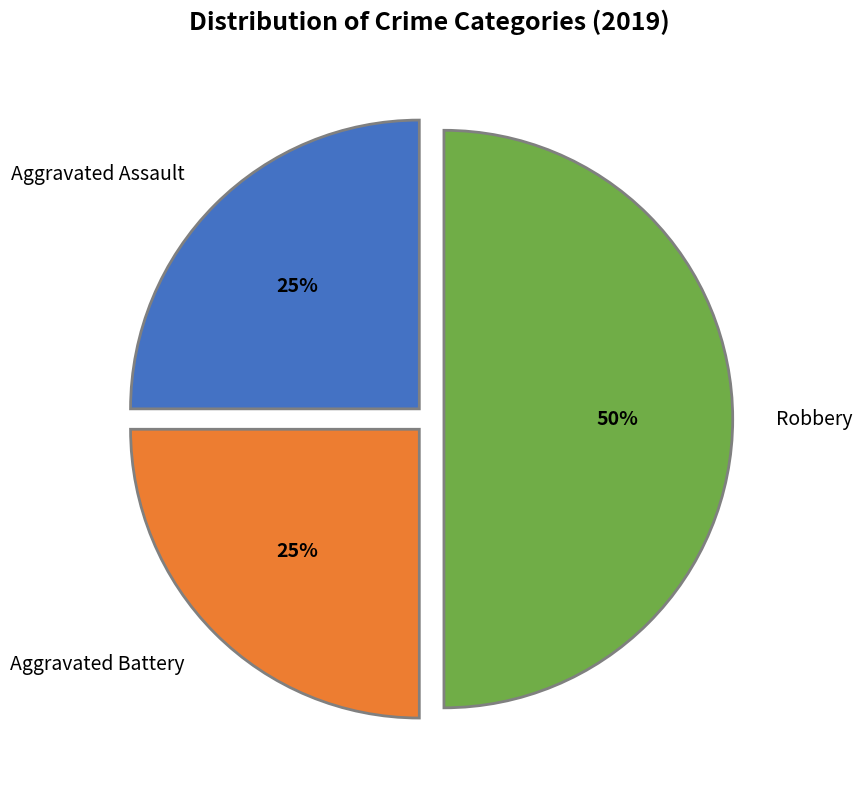

The Robbery slice represents 50% of the pie. True or false?

True